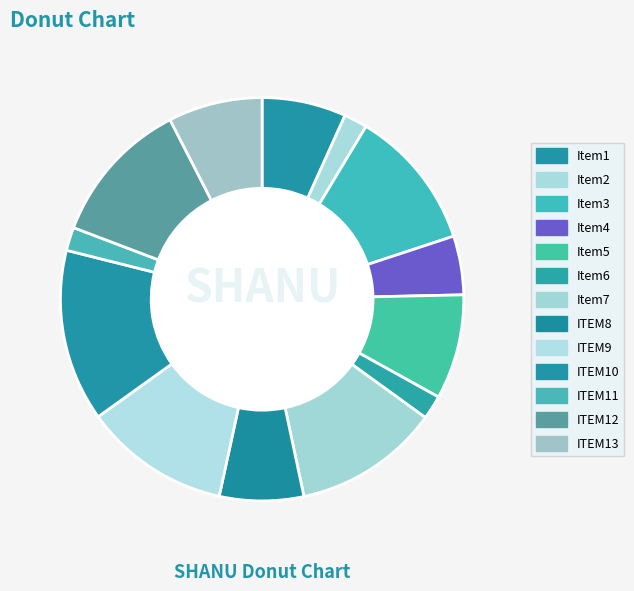

How many slices are in this pie chart?

13